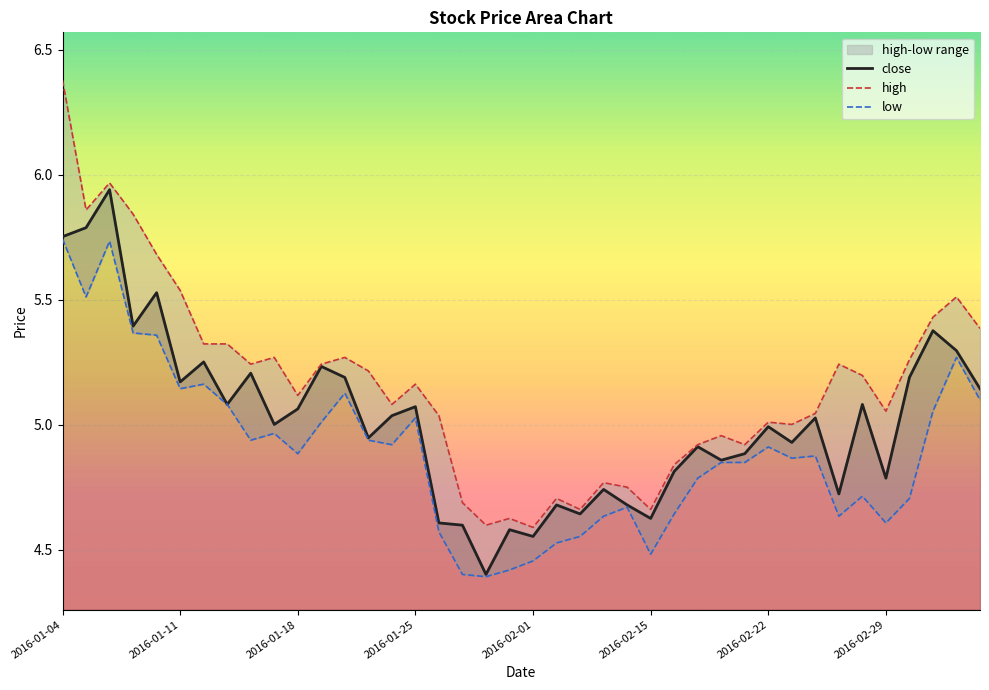

What is the lowest value of the high series?

4.6